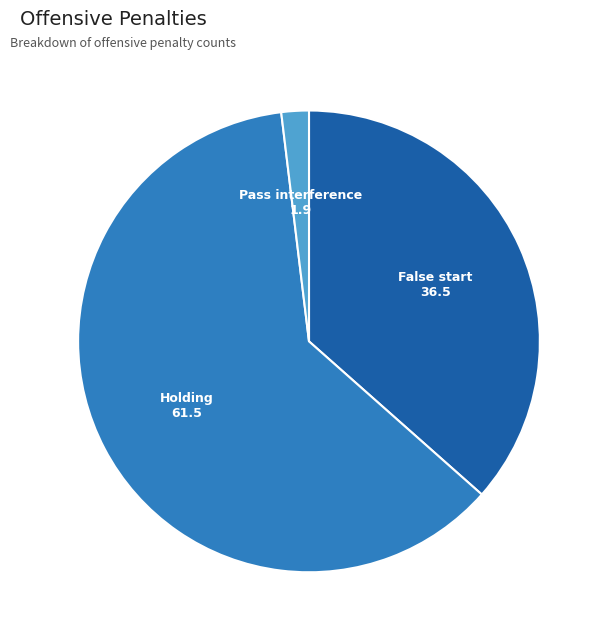

What is the smallest slice in the pie chart?

Pass interference